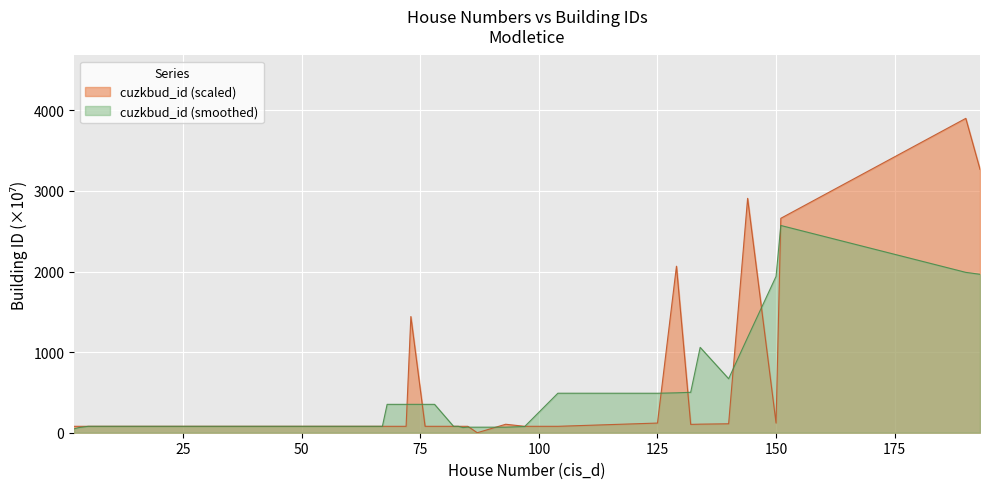

How many lines are shown in the chart?

2